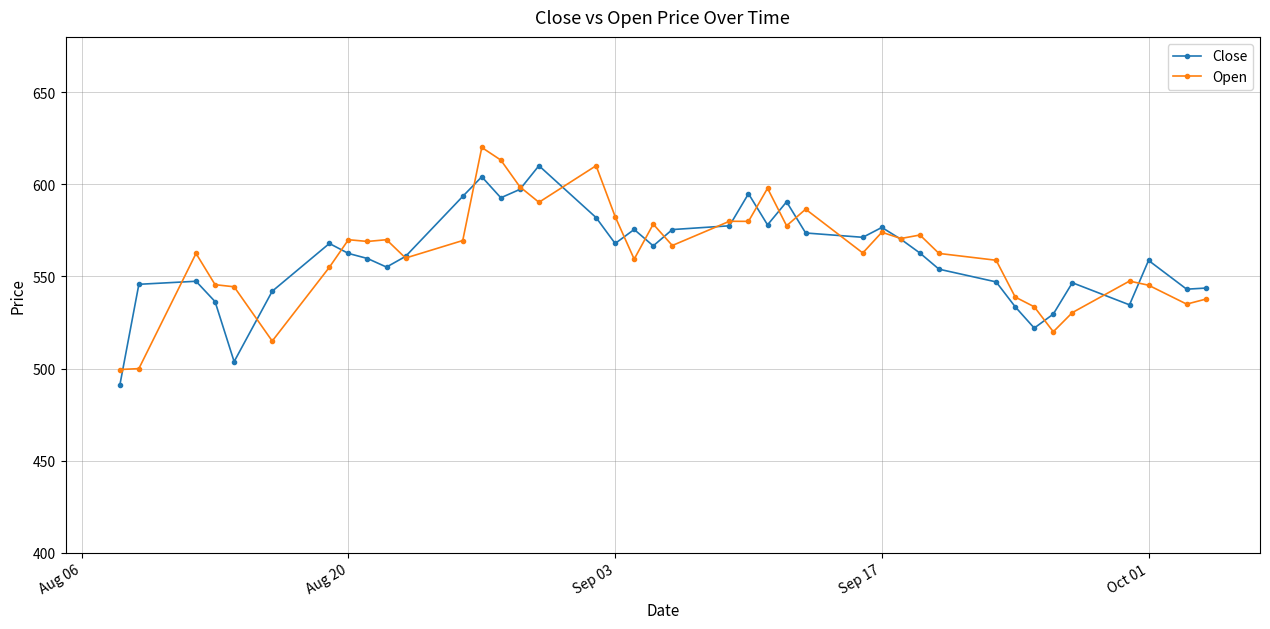

What is the value of the Close point at the 3rd from the left?

547.4